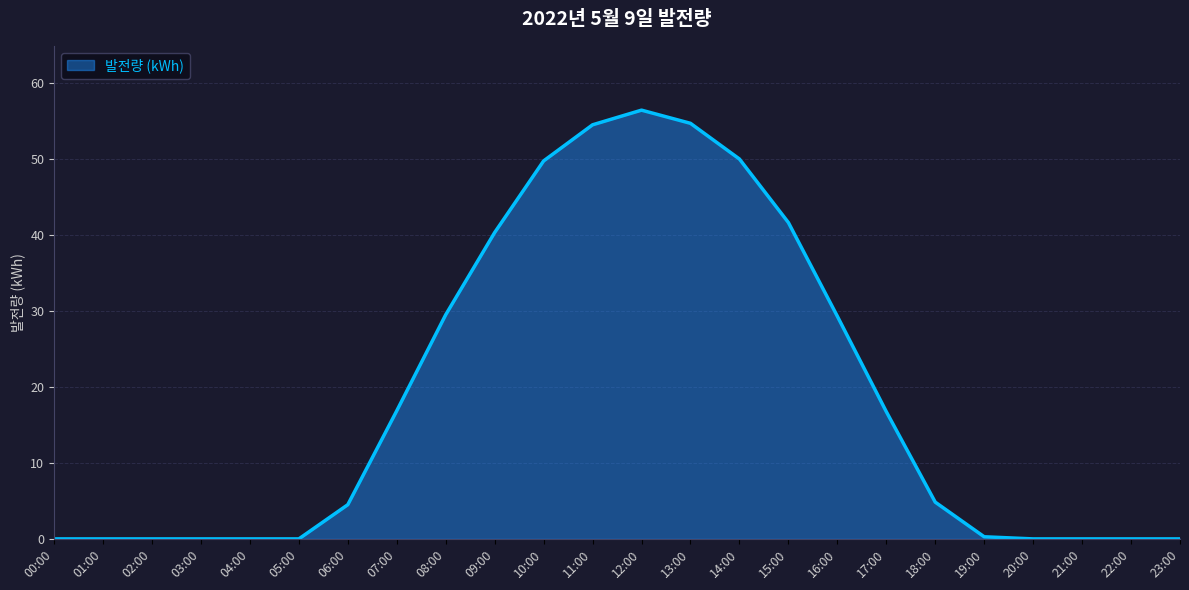

Where does the data first go above 4?

06:00